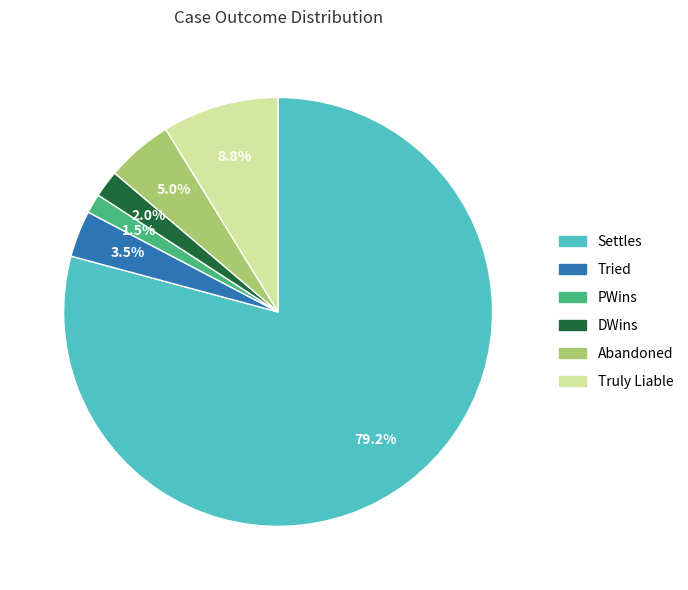

What percentage is the DWins slice, to the nearest percent?

2%